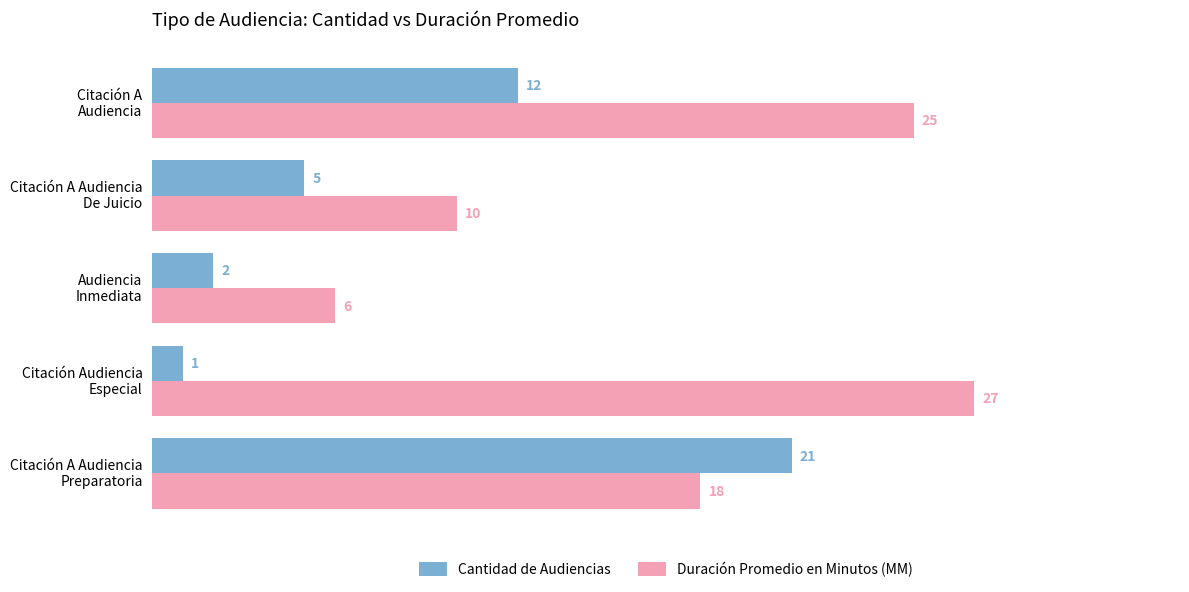

What is the difference between the second highest and minimum values in the Duración Promedio en Minutos (MM) series?

19